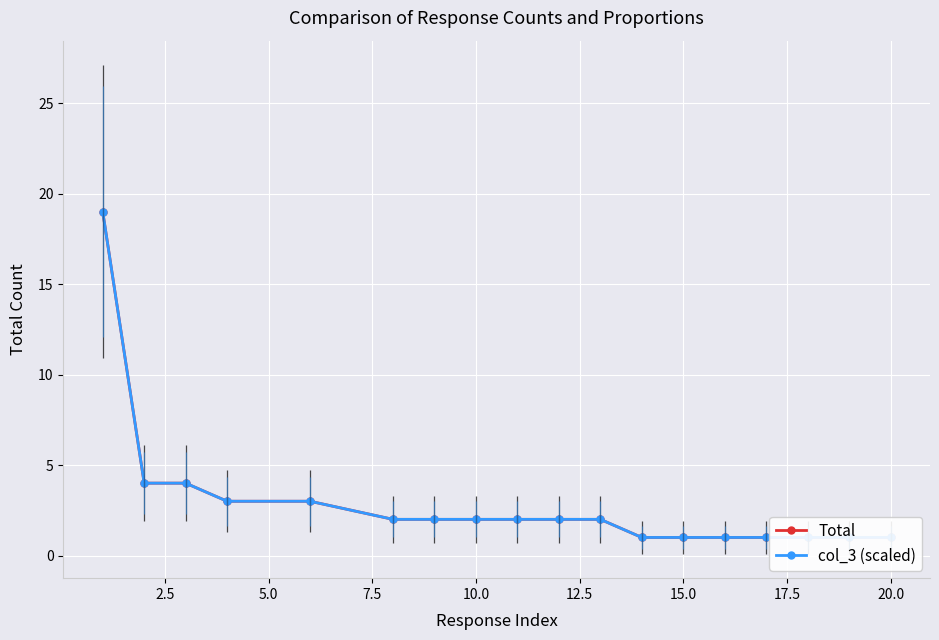

Which series has the largest total across all categories?

Total